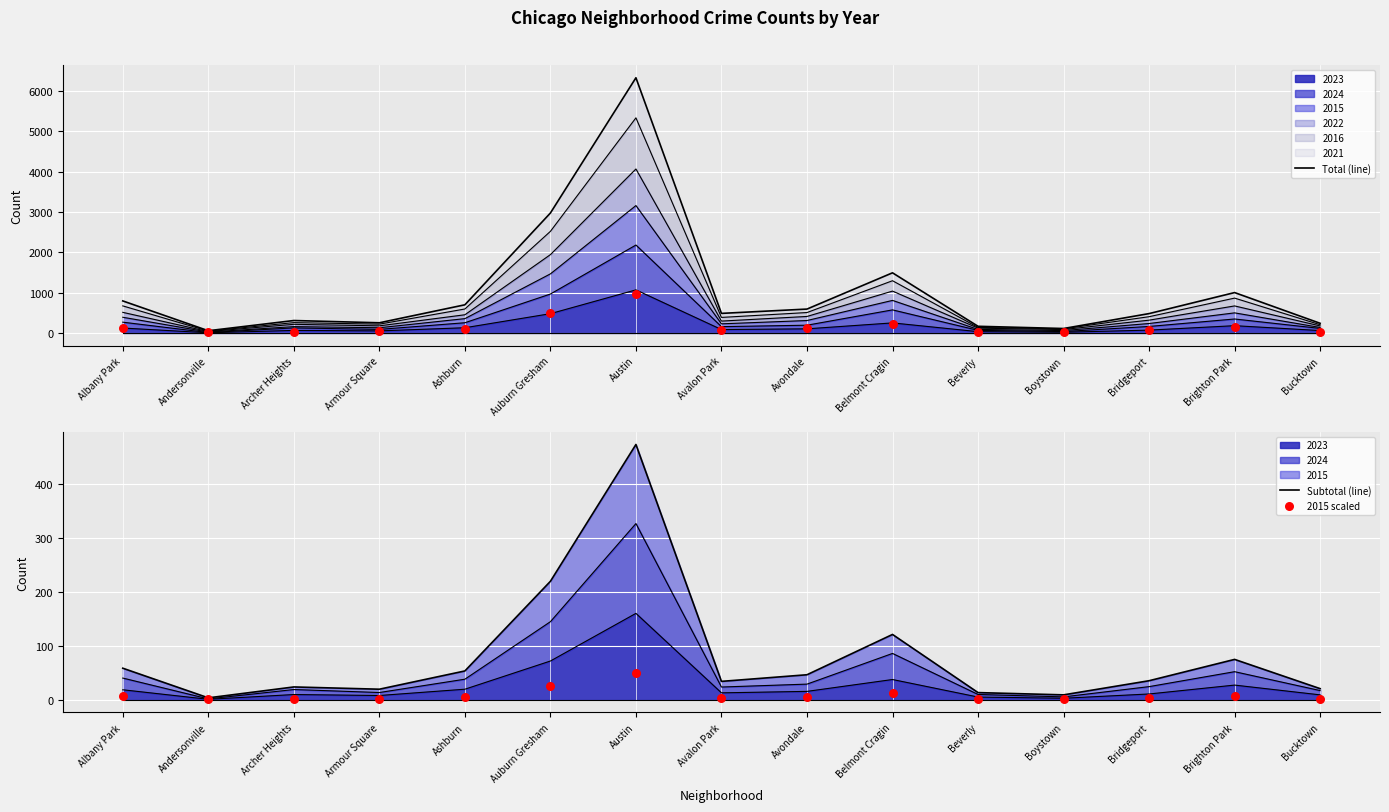

At which category is the sum across all series the highest?

Austin